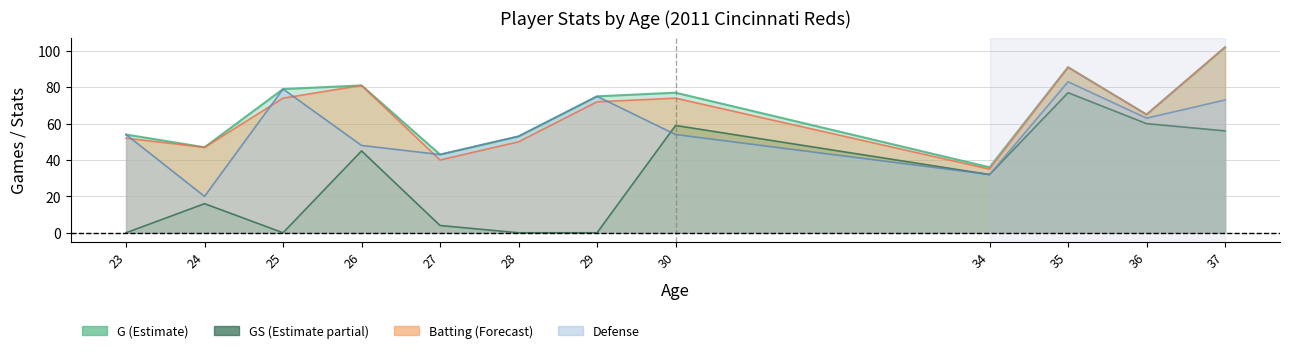

What is the value of the G point at the 12th from the left?

102